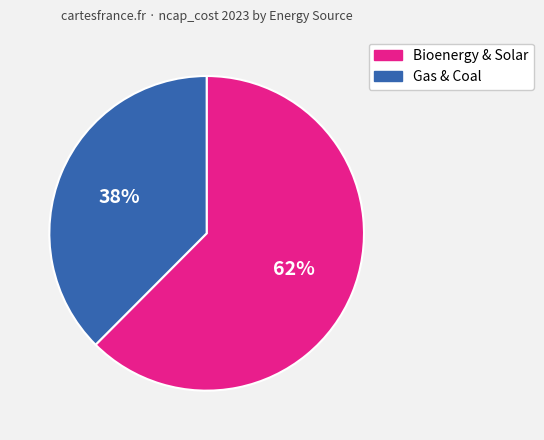

Combined, do Bioenergy & Solar and Gas & Coal account for over 50%?

Yes